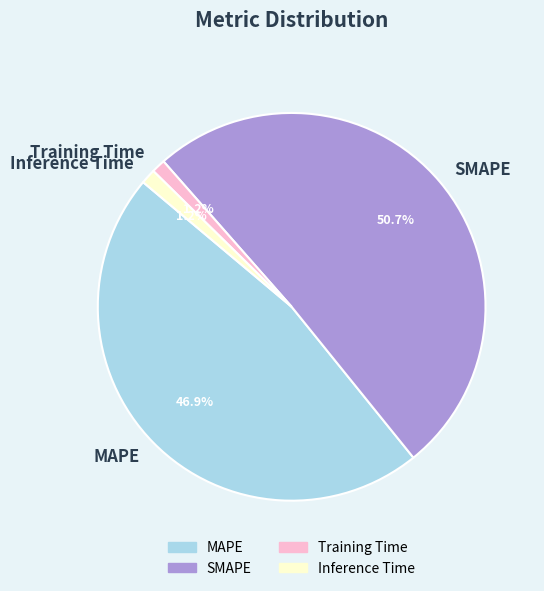

How many segments does this pie chart have?

4